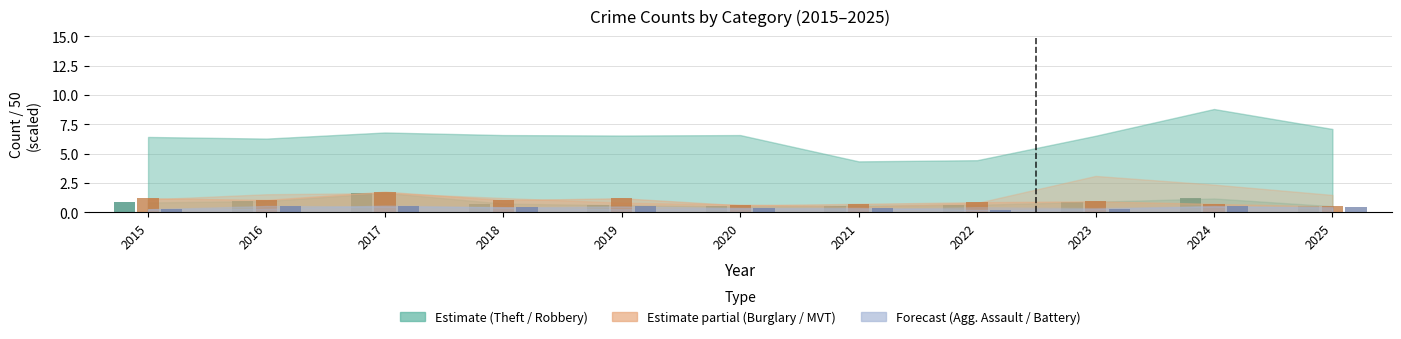

What is the greatest value displayed?

1.8